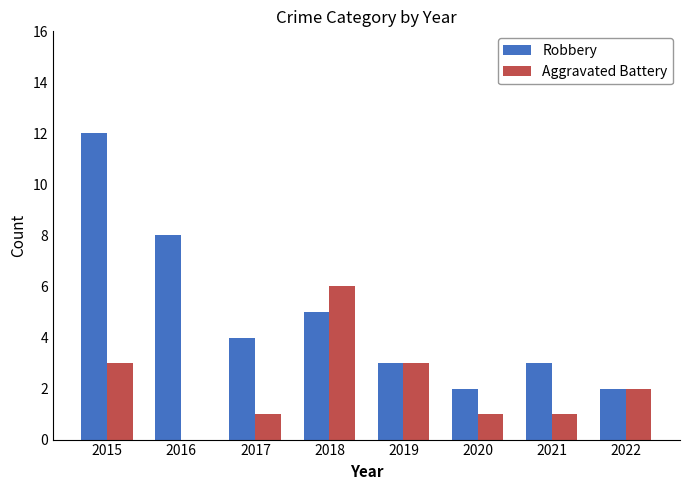

What is the total value across all series at 2020?

3